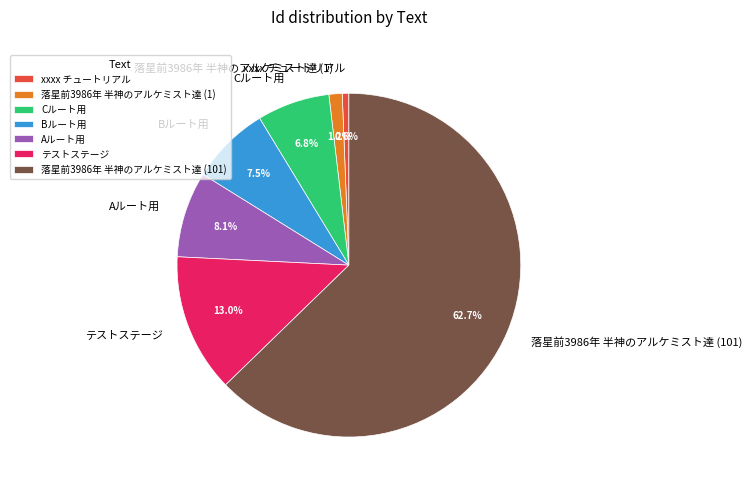

How many slices are in this pie chart?

7